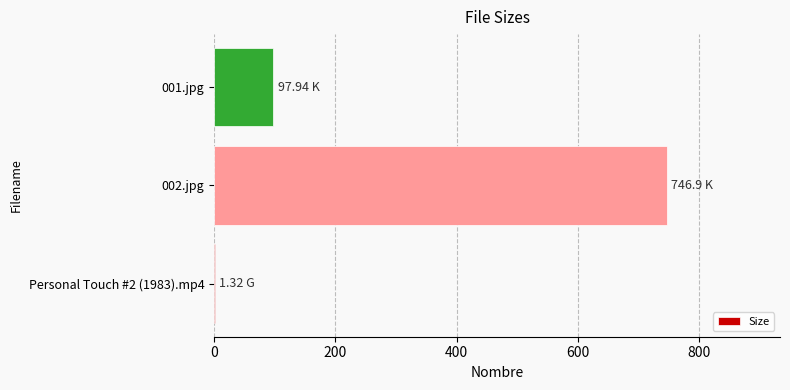

Between 001.jpg and 002.jpg, which is larger?

002.jpg